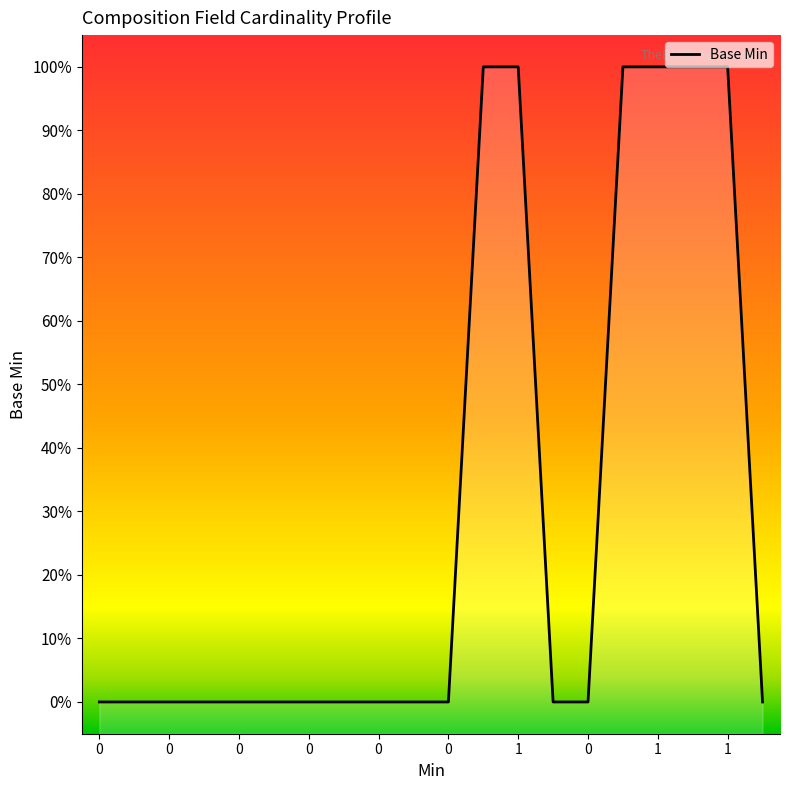

How many values are between 0 and 1?

20